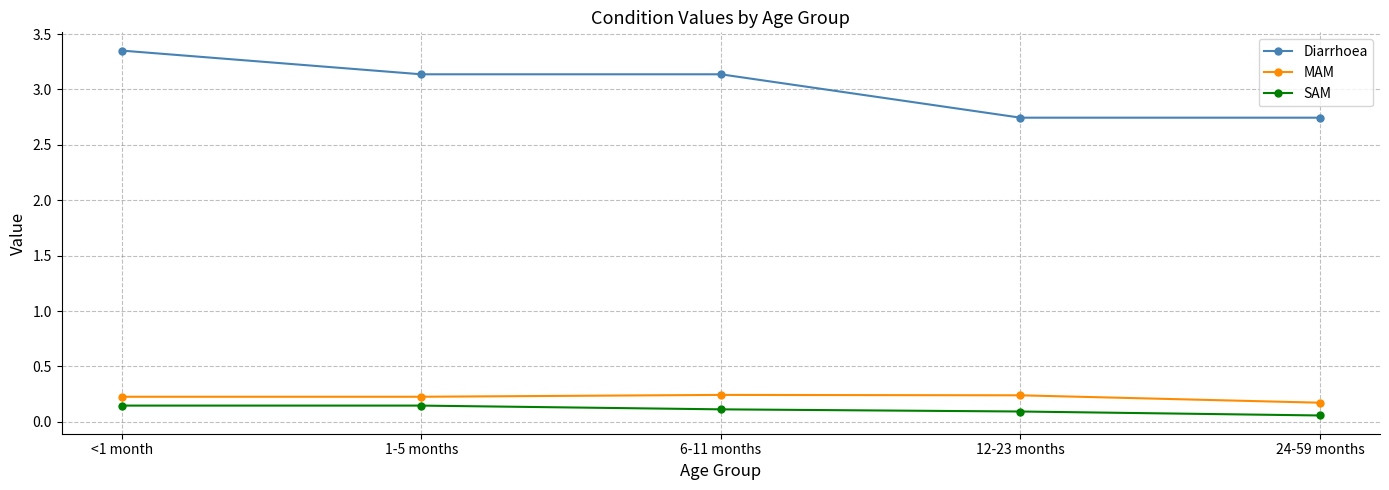

What is the sum of all Diarrhoea values?

15.1